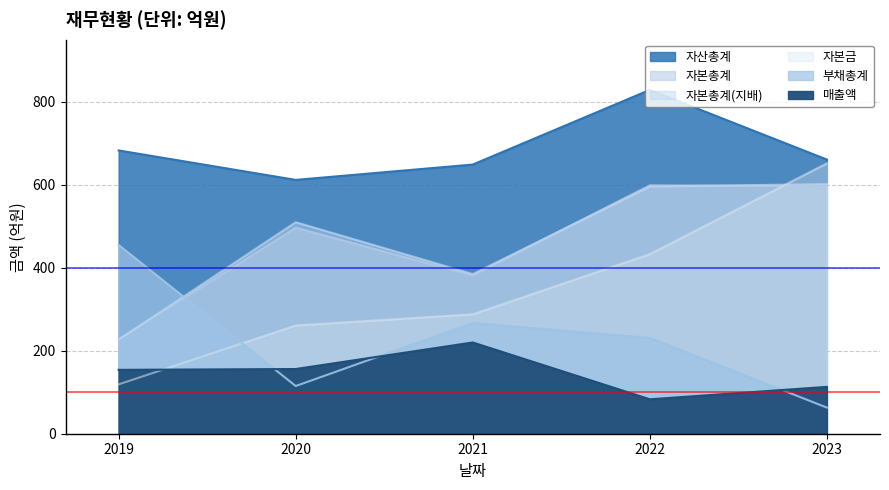

What is the difference between the 자본총계(지배) values at 2021 and 2019?

158